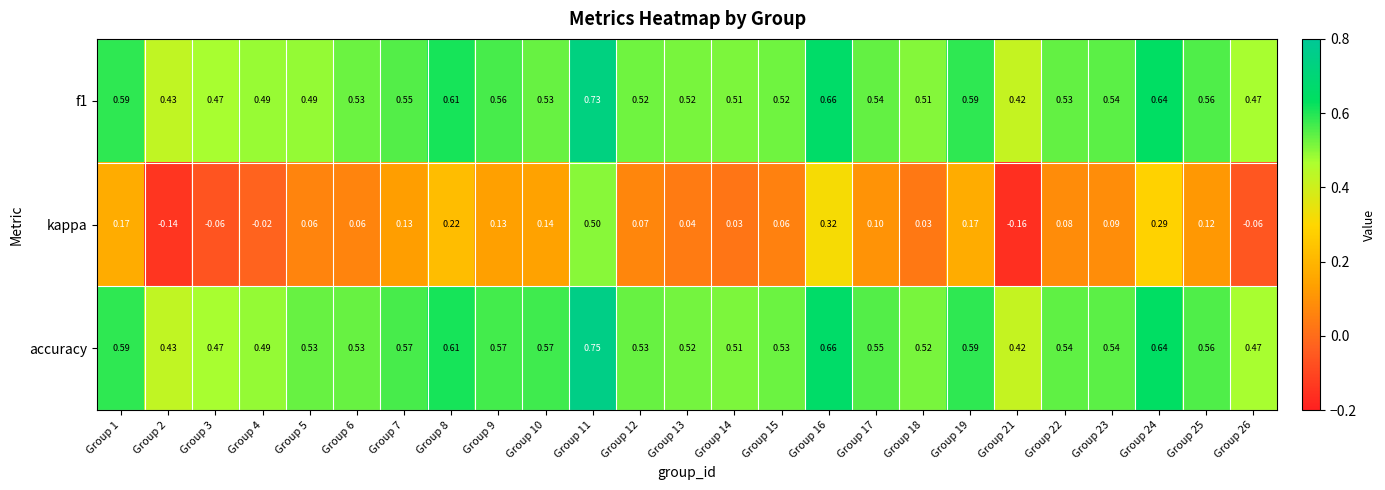

Which series changed the most between Group 13 and Group 26?

kappa